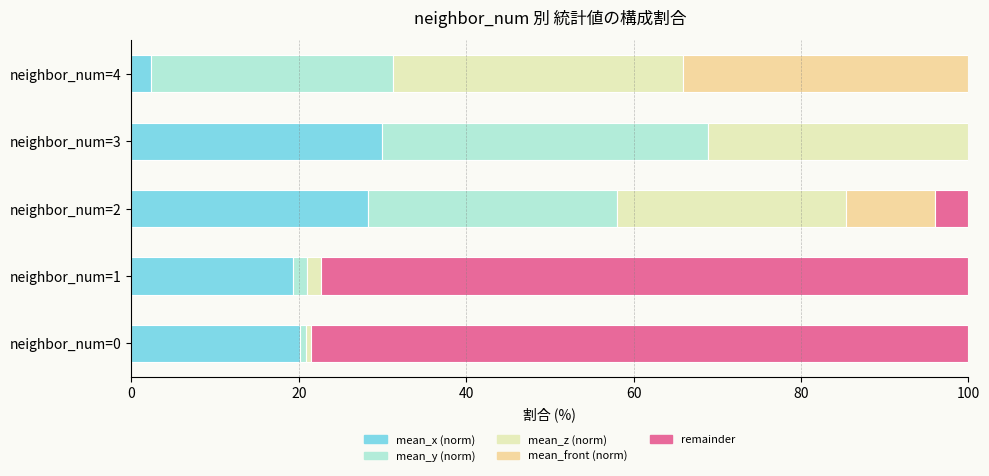

How many data points in remainder are above 4?

3